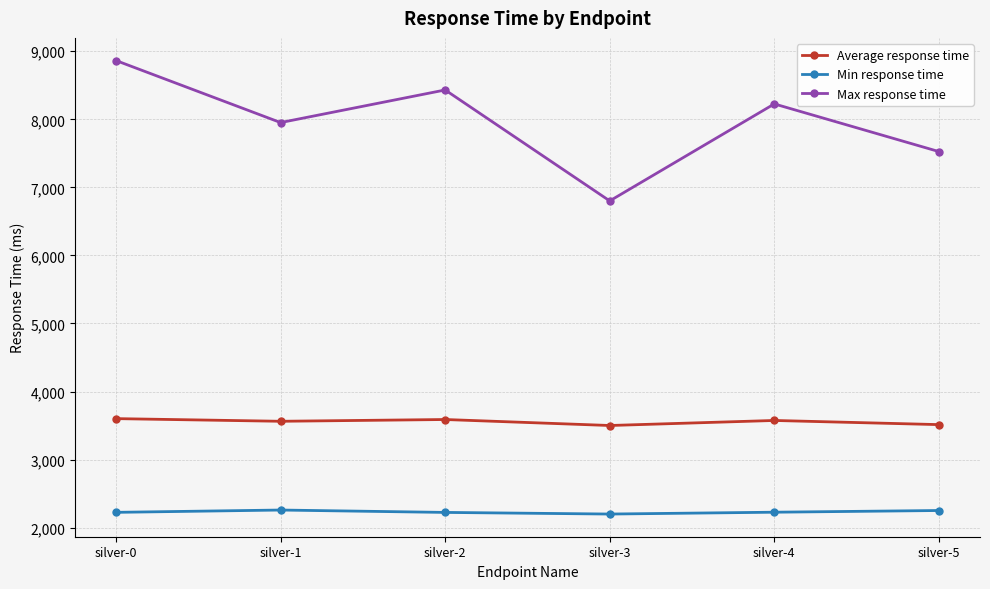

In Average response time, how many points are higher than both neighbors (excluding endpoints)?

2